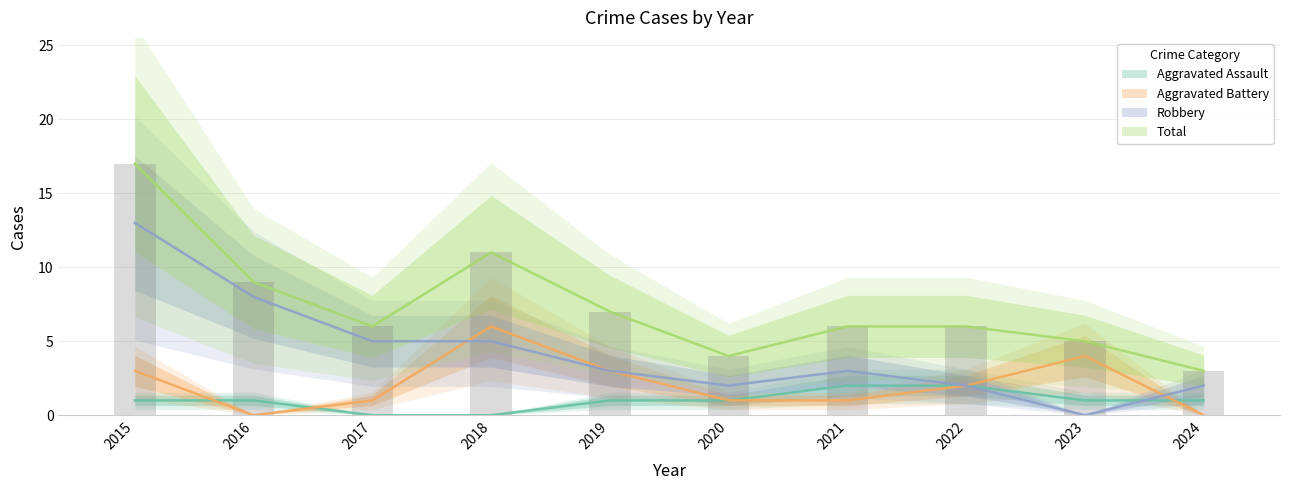

What is the spread (max minus min) of values at 2015?

16